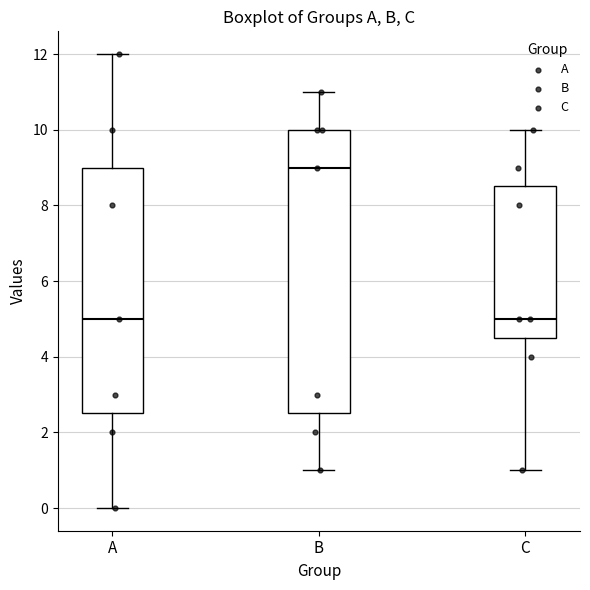

Reading left to right, transcribe this box plot: for each box, give where its median line is, the range the box spans, and where its two whiskers end, as read against the y-axis. The values are not printed on the chart, so give them approximately, as read against the axis.

A: median 5.0, box 2.6 to 9.0, whiskers 0.0 to 12.0
B: median 9.0, box 2.6 to 10.0, whiskers 1.0 to 11.0
C: median 5.0, box 4.6 to 8.6, whiskers 1.0 to 10.0